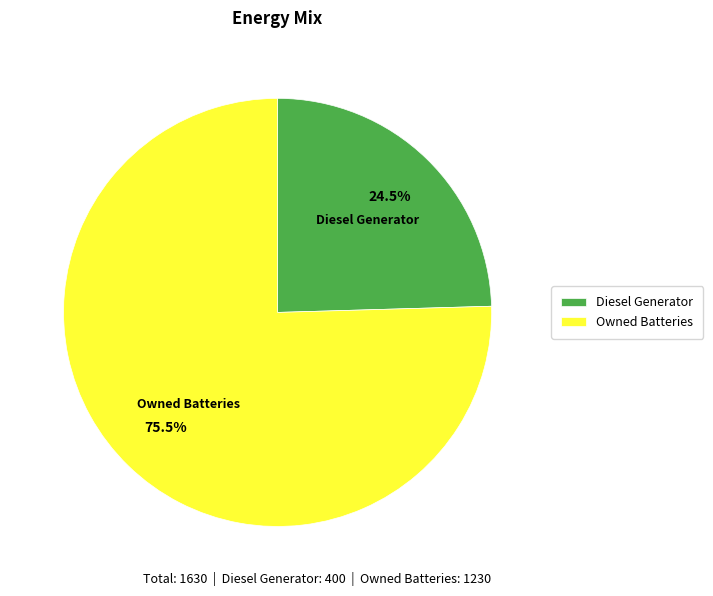

Which has a higher value, Diesel Generator or Owned Batteries?

Owned Batteries